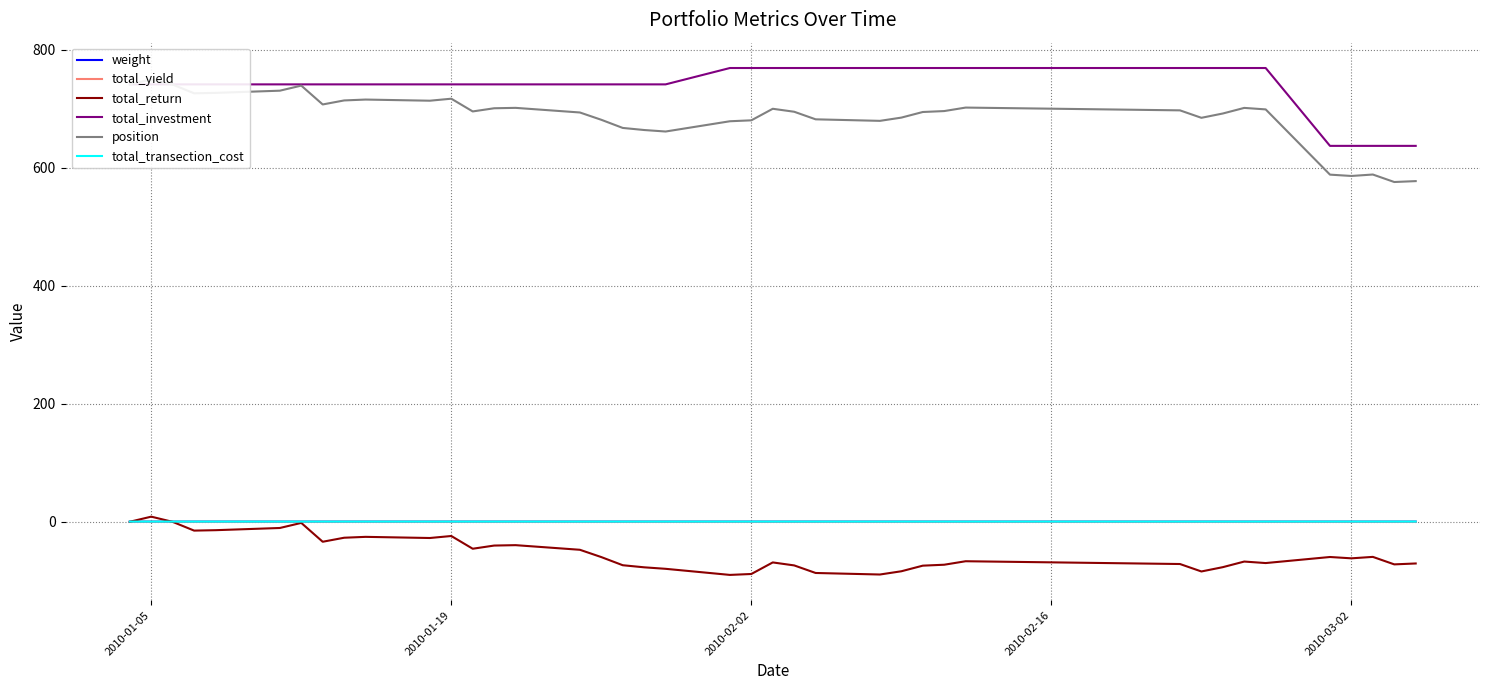

Which series has the largest total across all categories?

total_investment